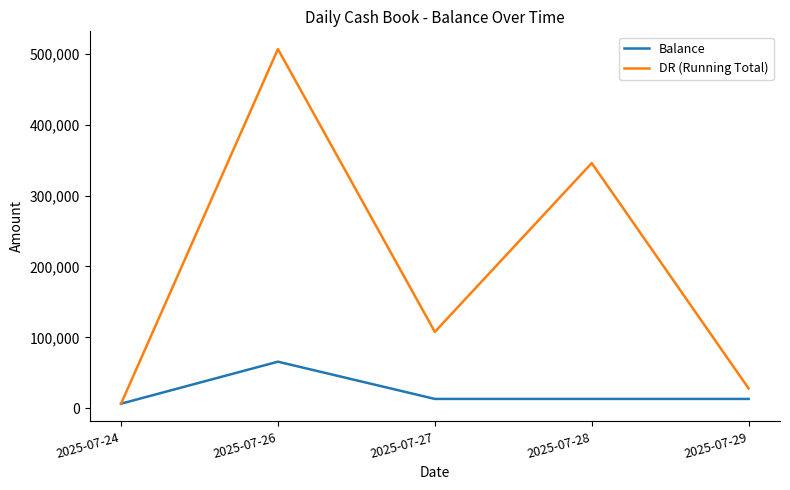

Which series has the largest total across all categories?

DR (Running Total)